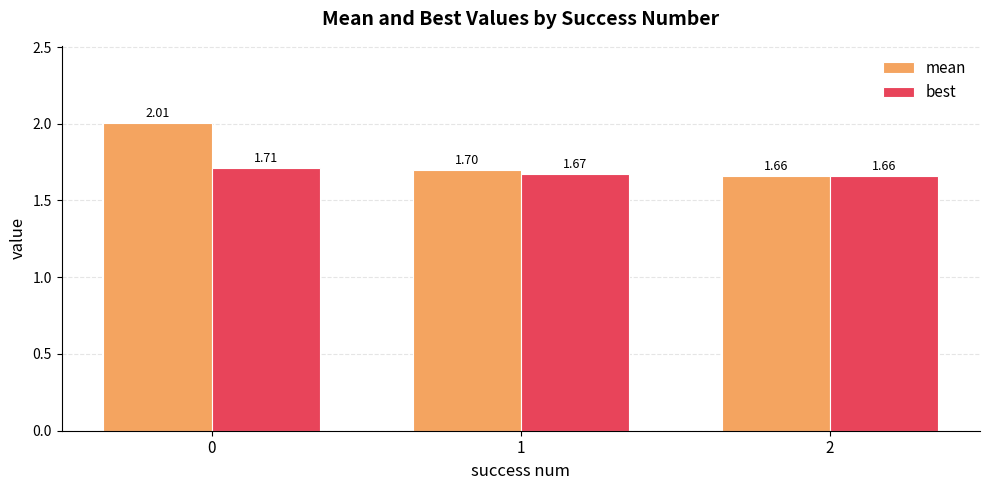

Reading left to right, what are all the values shown in this chart?

mean: 0=2.0	1=1.7	2=1.7
best: 0=1.7	1=1.7	2=1.7